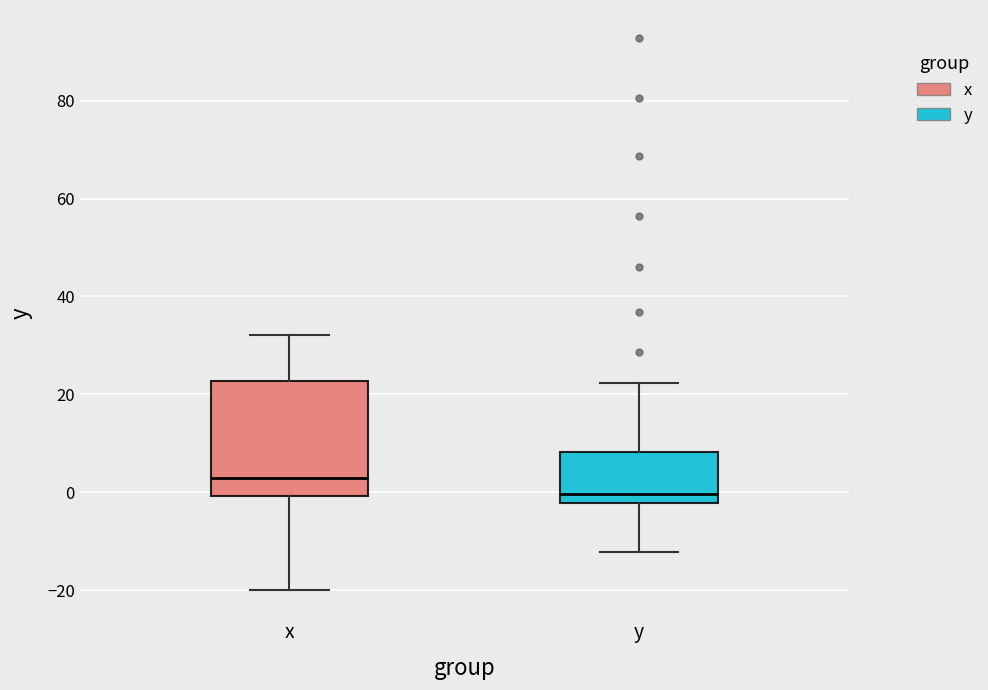

Comparing the boxes themselves (not the whiskers), which one is the tallest?

x